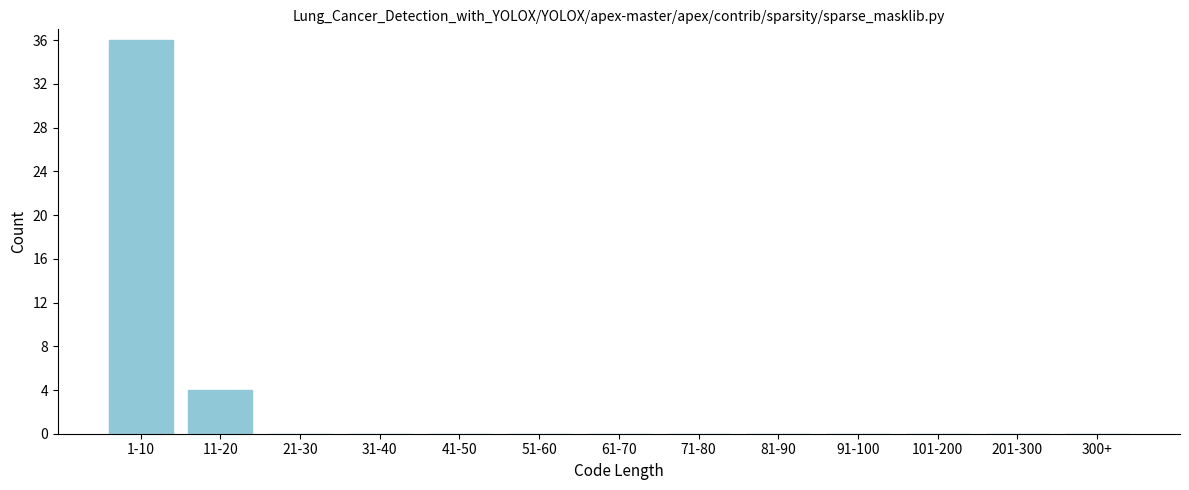

Reading left to right, transcribe all the data shown in this chart.

1-10=36	11-20=4	21-30=0	31-40=0	41-50=0	51-60=0	61-70=0	71-80=0	81-90=0	91-100=0	101-200=0	201-300=0	300+=0